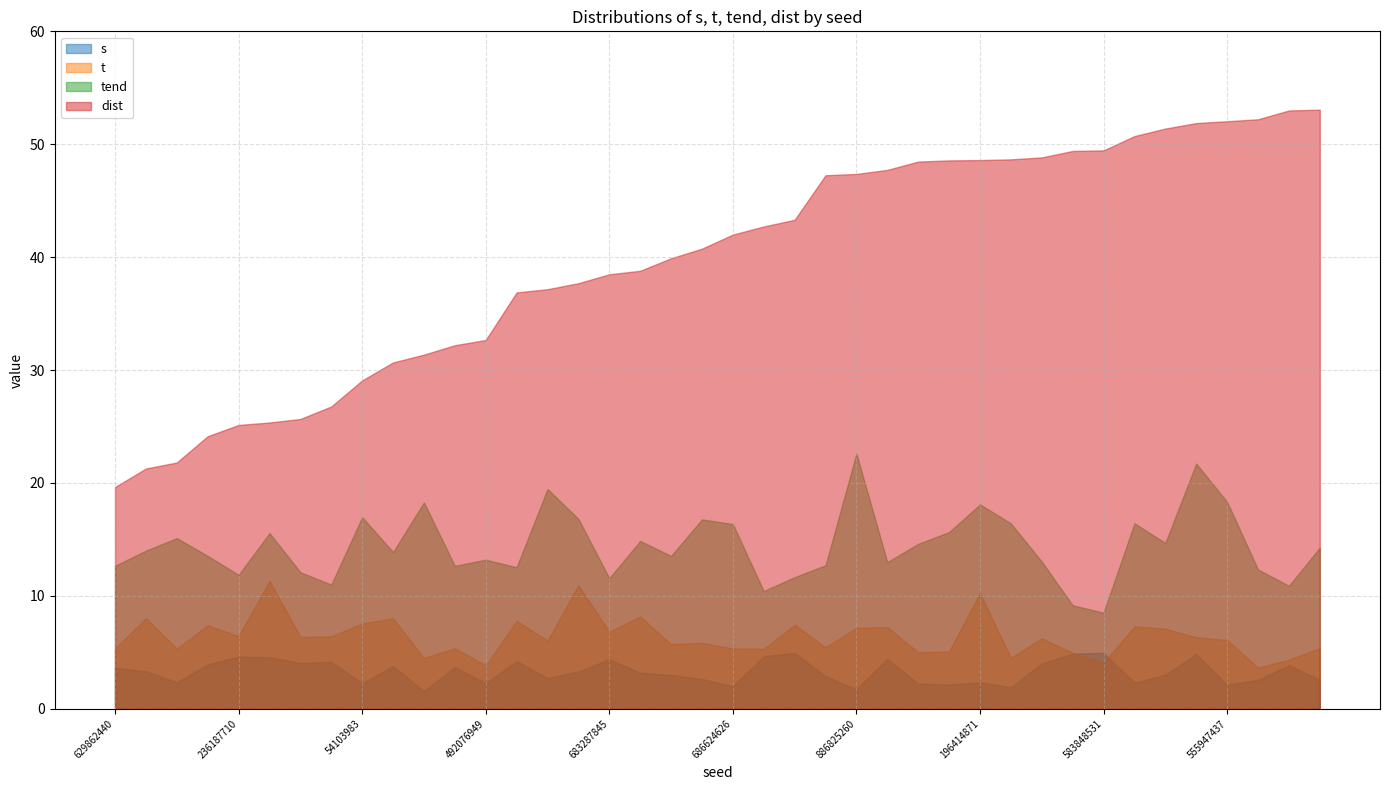

How many interior local peaks does the t series have?

14